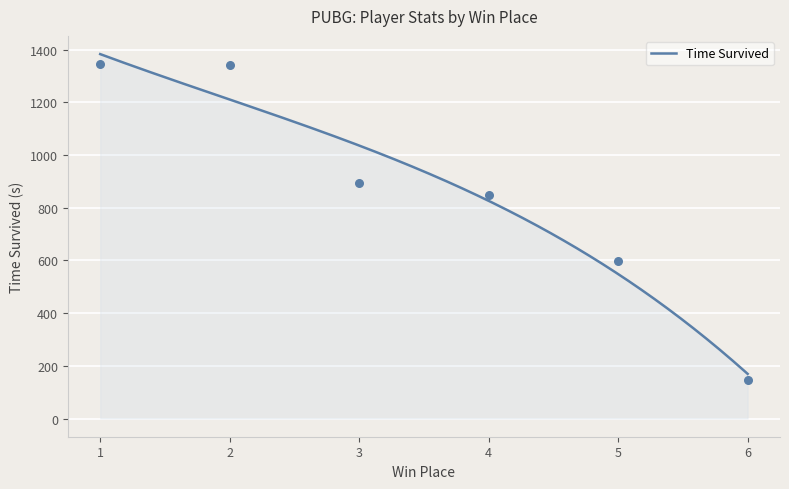

Which series has the largest total across all categories?

Time Survived